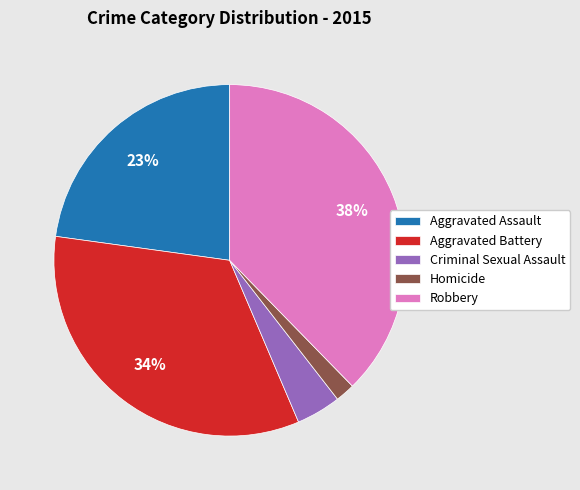

To the nearest percent, what portion does Aggravated Battery represent?

34%